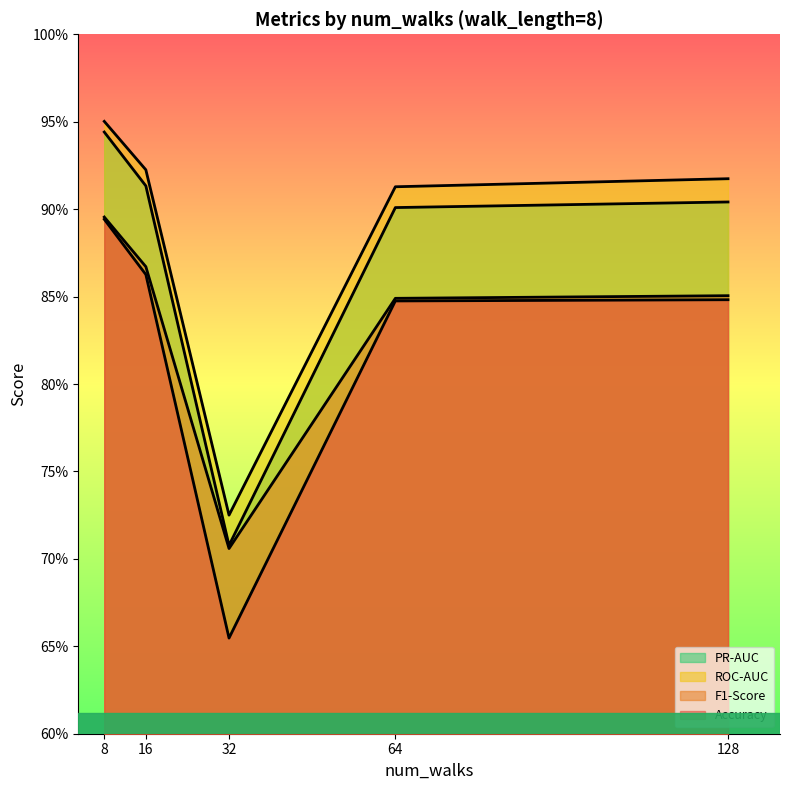

True or false: Accuracy has a value of 0.8 at 128.

True